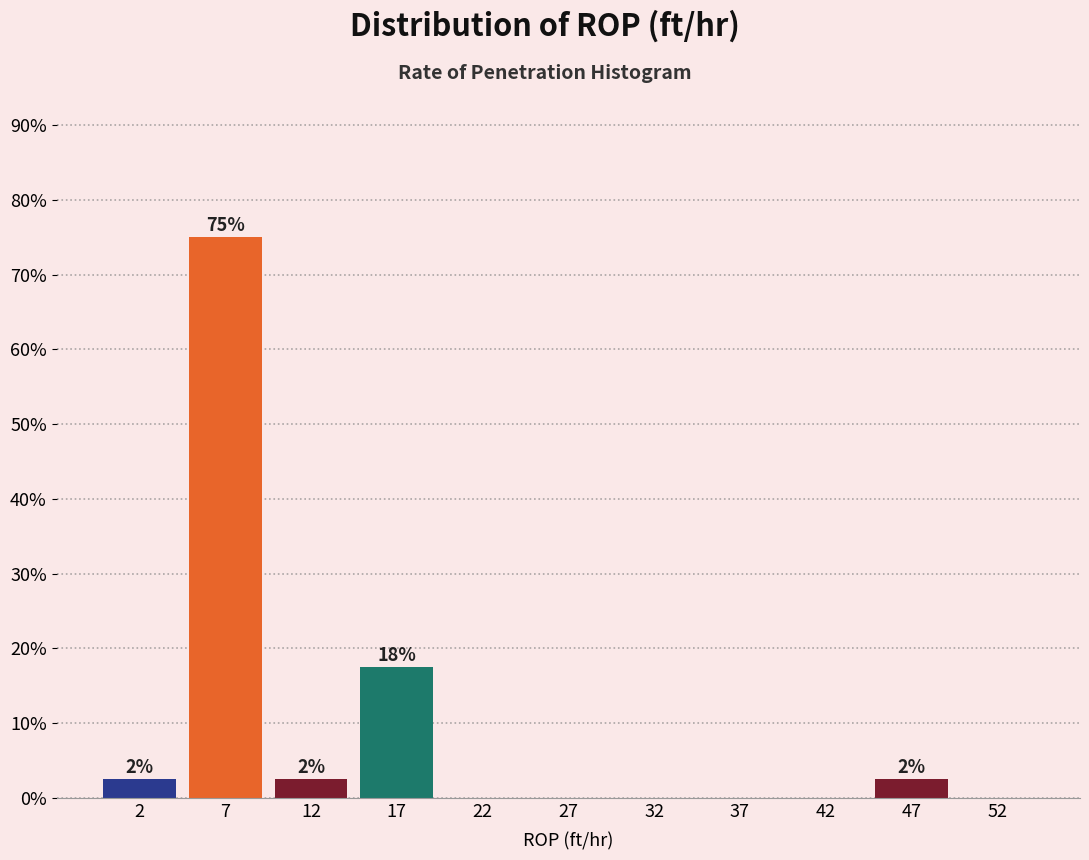

Over which range of the x-axis is the bar tallest?

5 to 10